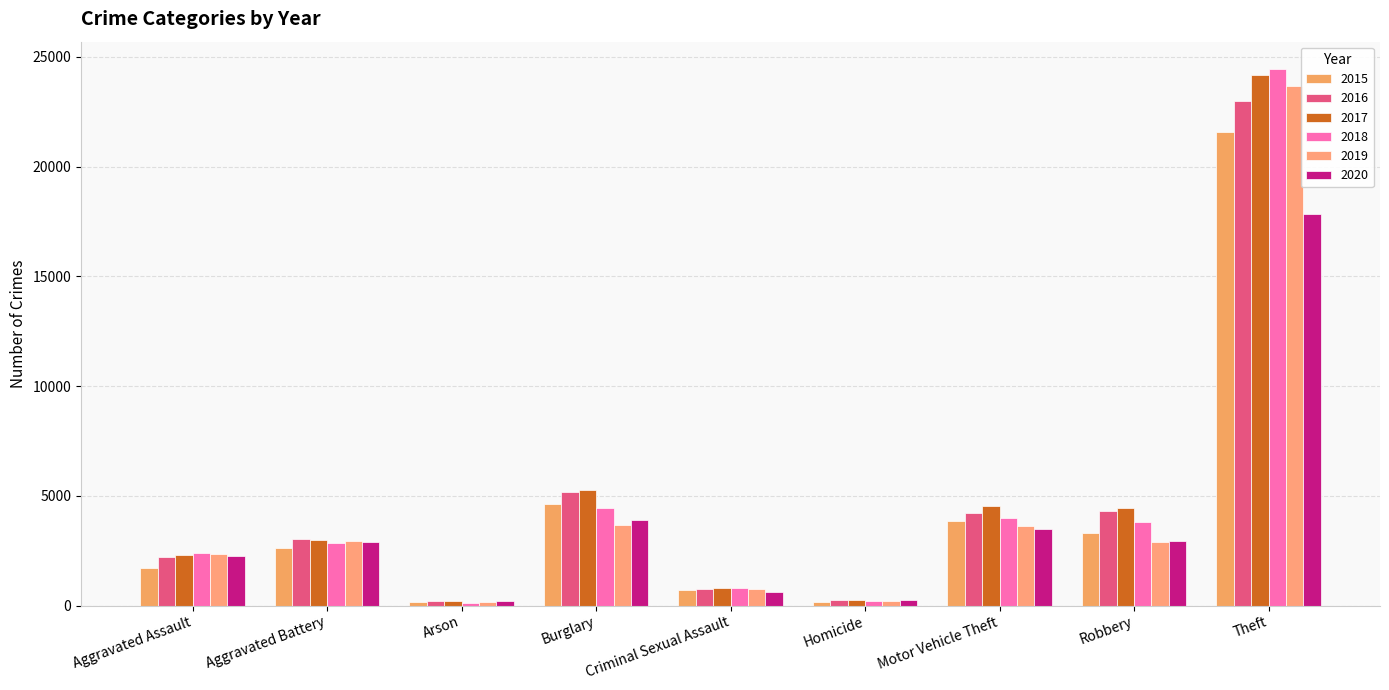

What position from the right is Aggravated Assault?

9